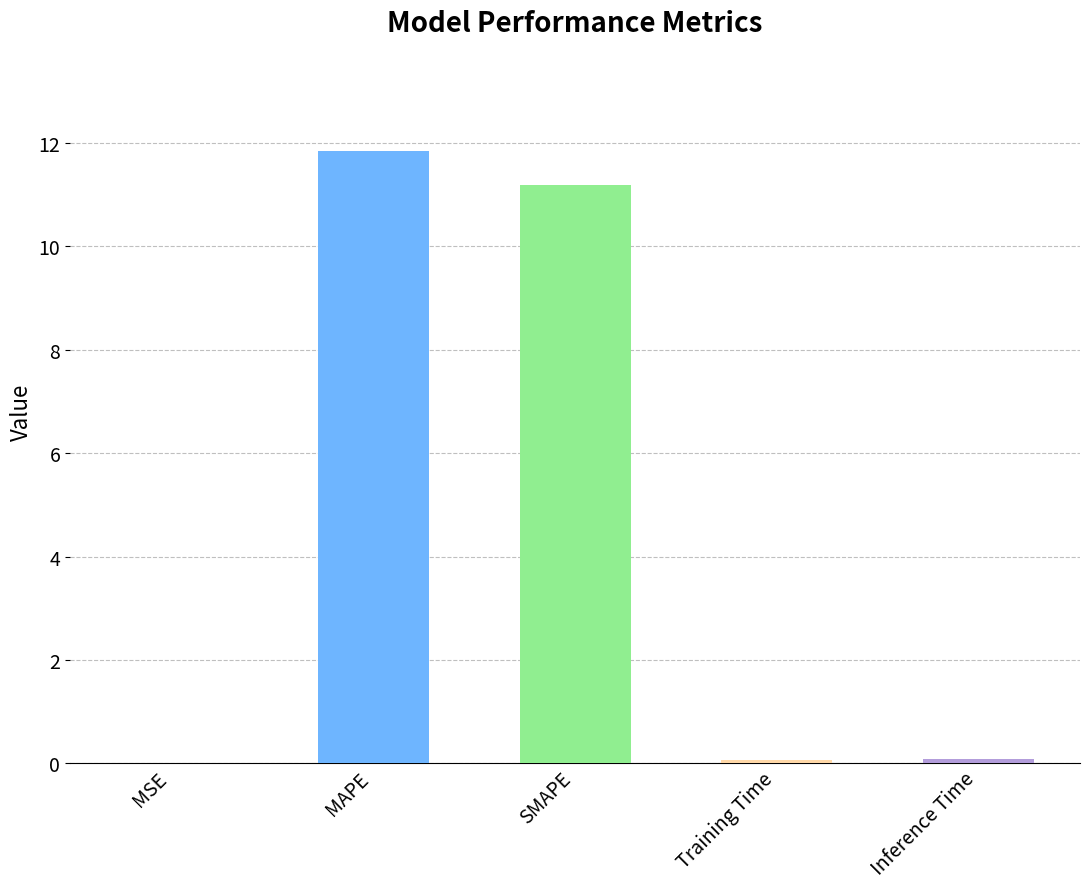

What is the difference between the values at SMAPE and MSE?

11.2